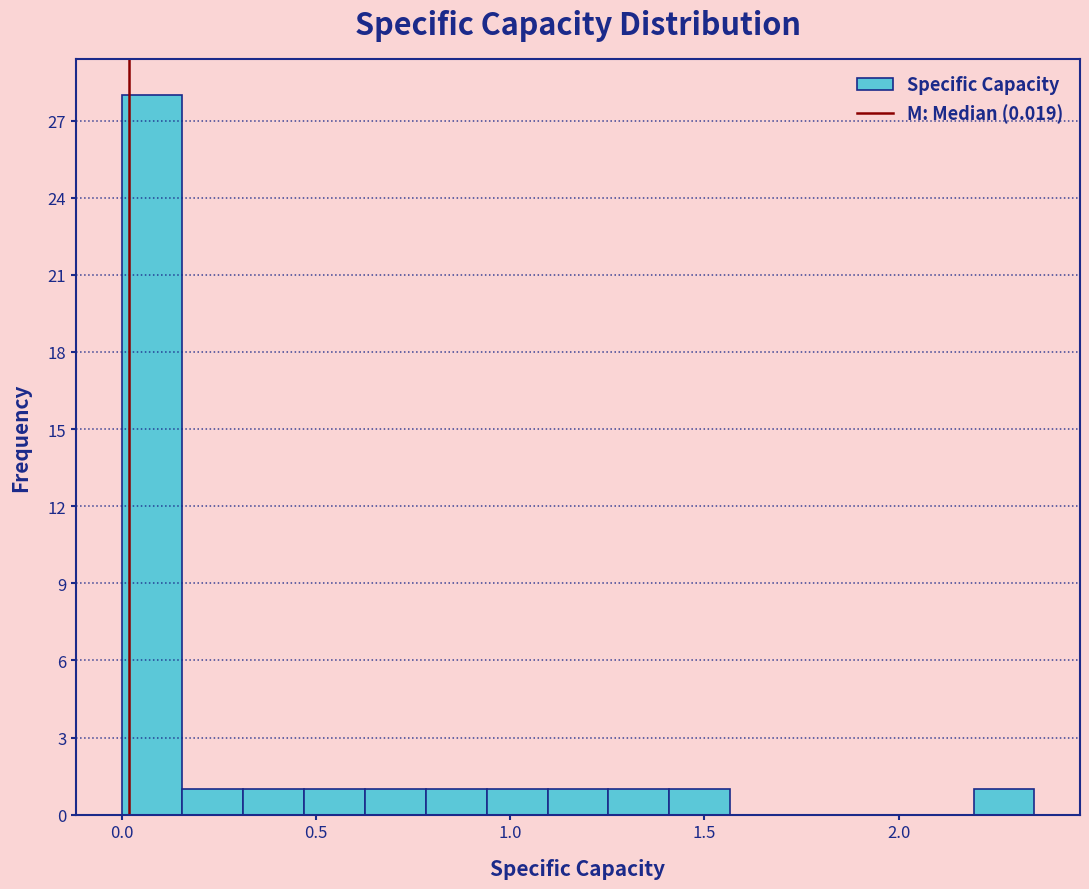

Around what value on the x-axis is the tallest bar? Give the approximate position of its centre, as read against the axis.

0.10